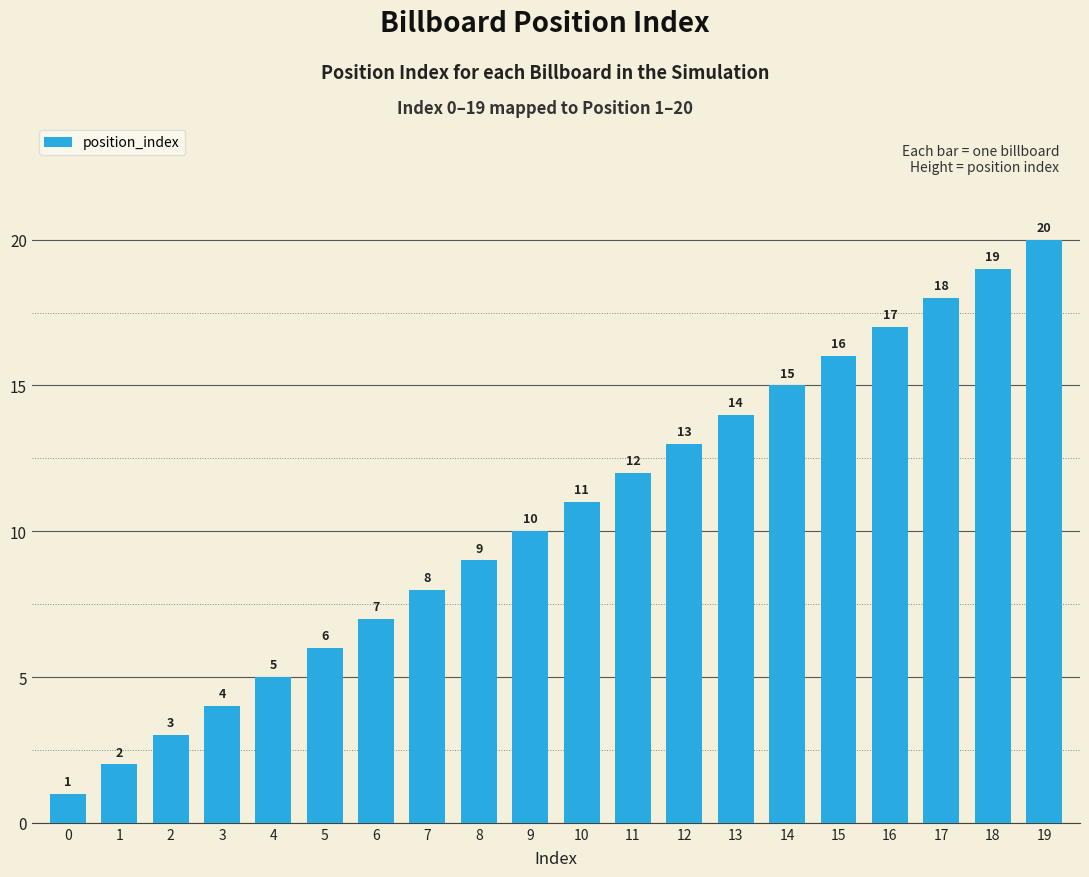

What is the difference between the maximum and minimum values?

19